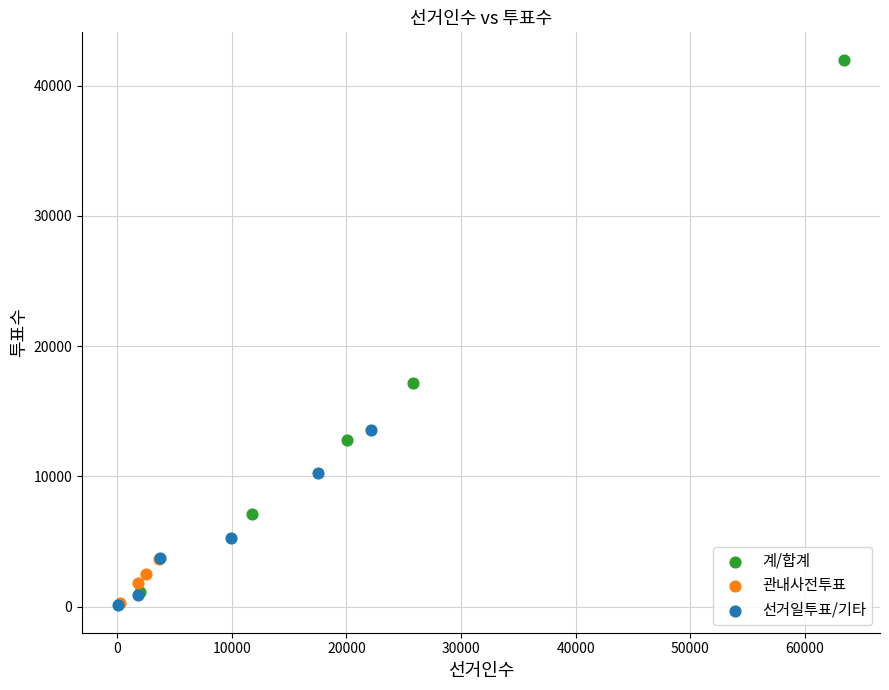

Which series contains the highest Y value?

계/합계